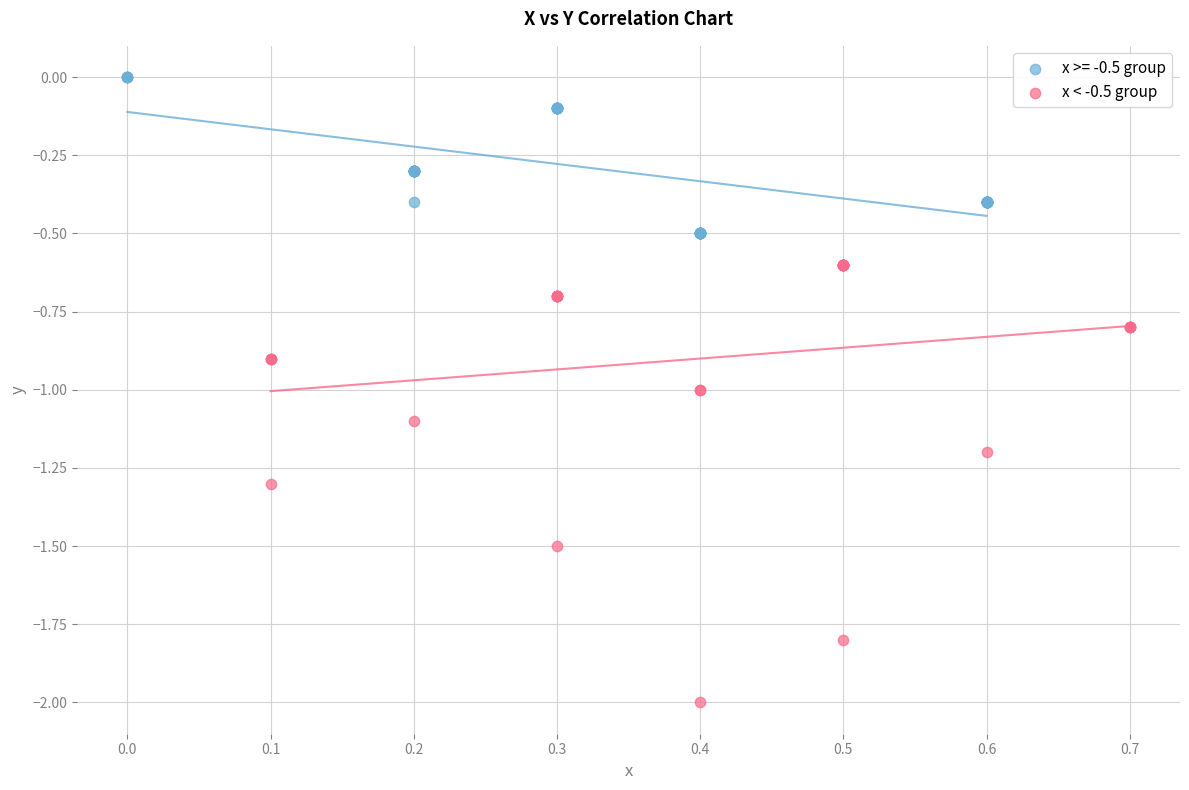

Which series reaches the maximum Y coordinate?

x >= -0.5 group